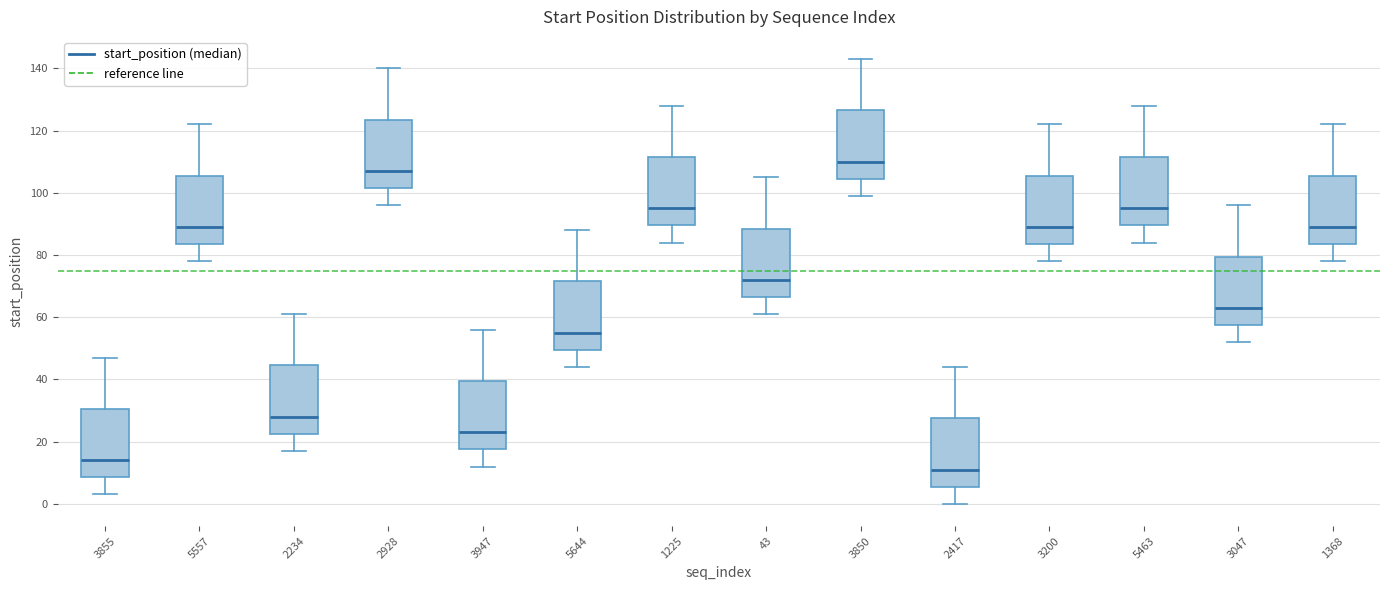

Which box has the highest median line?

3850